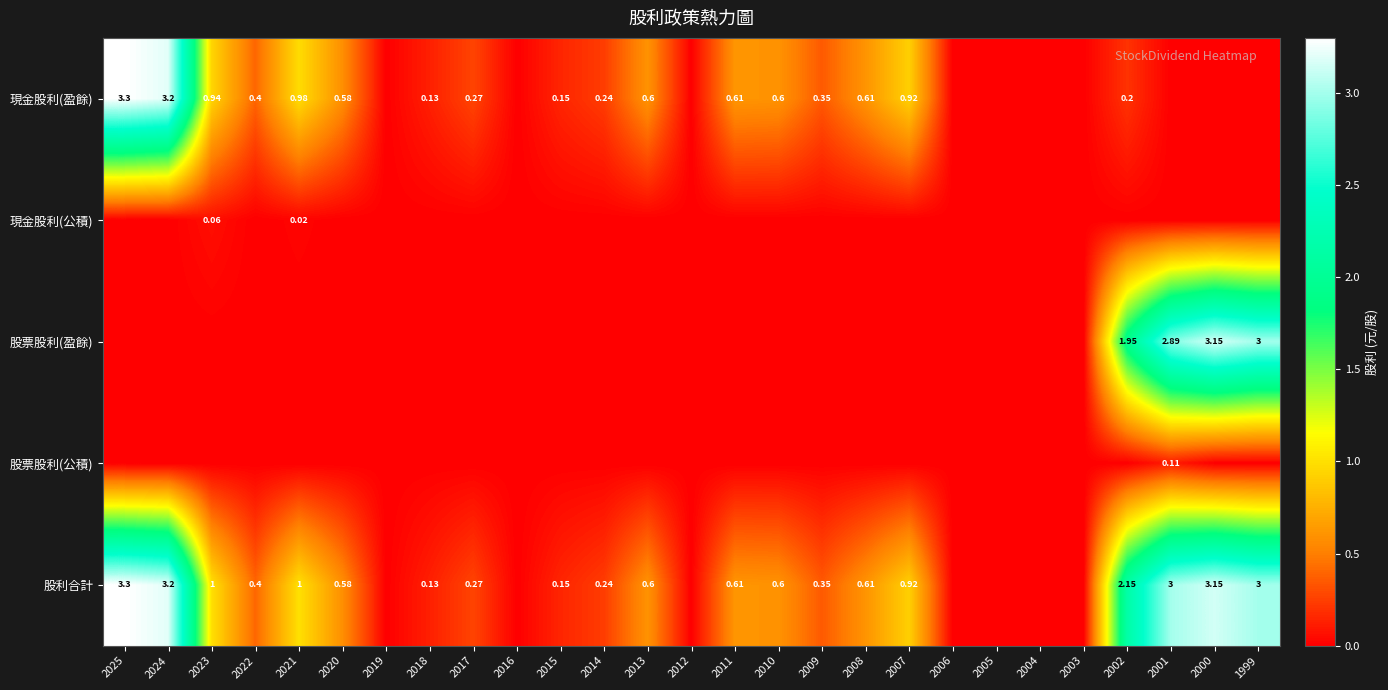

At which label is 股利合計 closest to 1?

2023